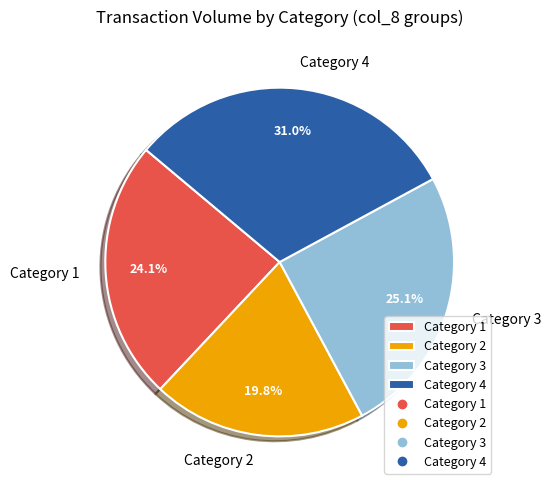

Is there any slice that represents more than half of the pie?

No